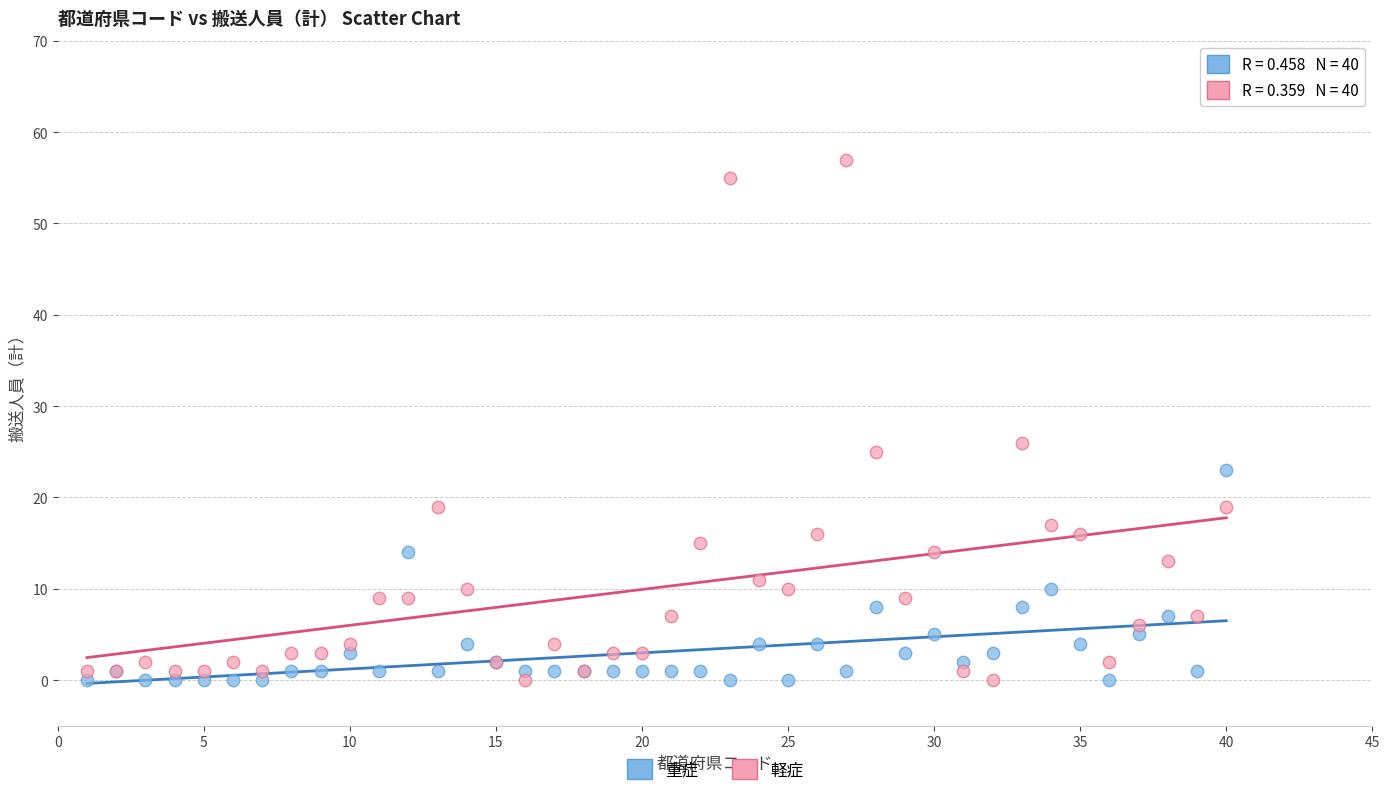

Which series has the largest Y range (max minus min)?

軽症